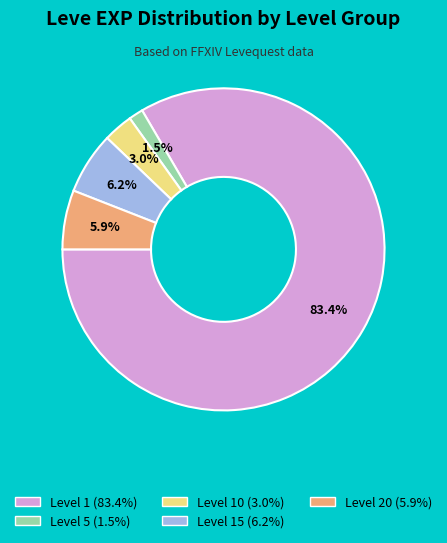

Is there any slice that represents more than half of the pie?

Yes